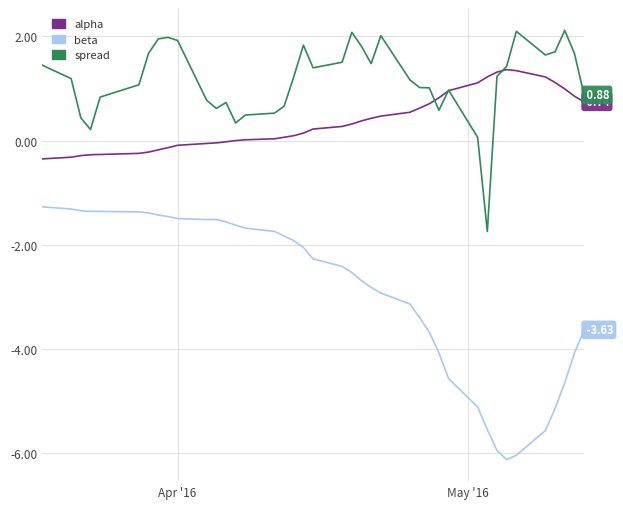

Which series has the largest range (max minus min)?

beta